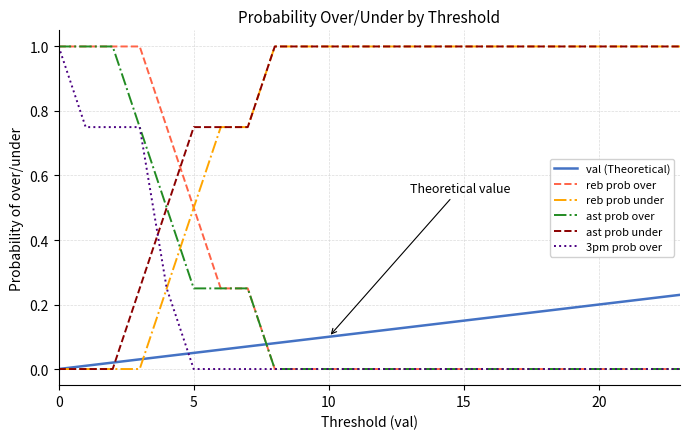

What is the highest value of the 3pm prob over series?

1.0